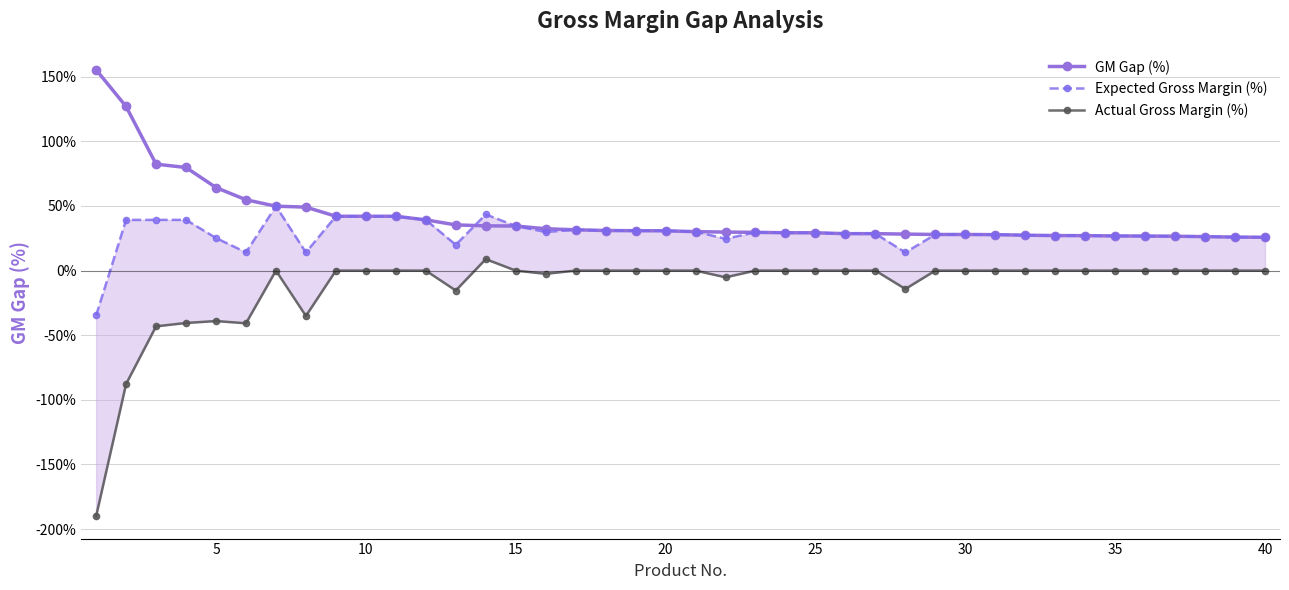

Is it true that GM Gap (%) equals 52.3 at 20?

False